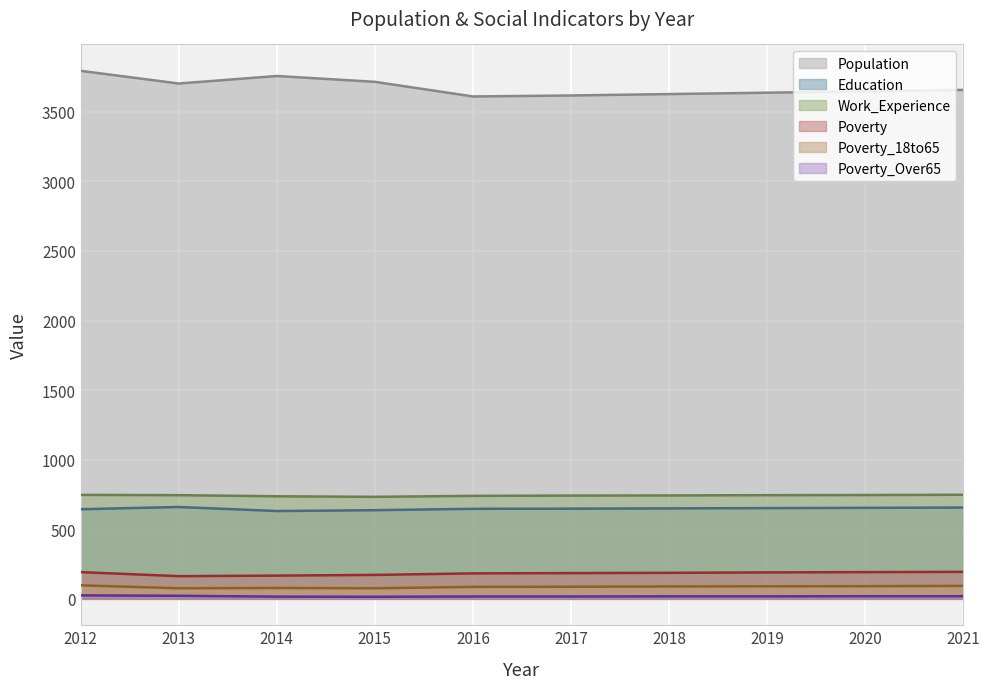

Which category has the highest value in the Poverty_18to65 series?

2012